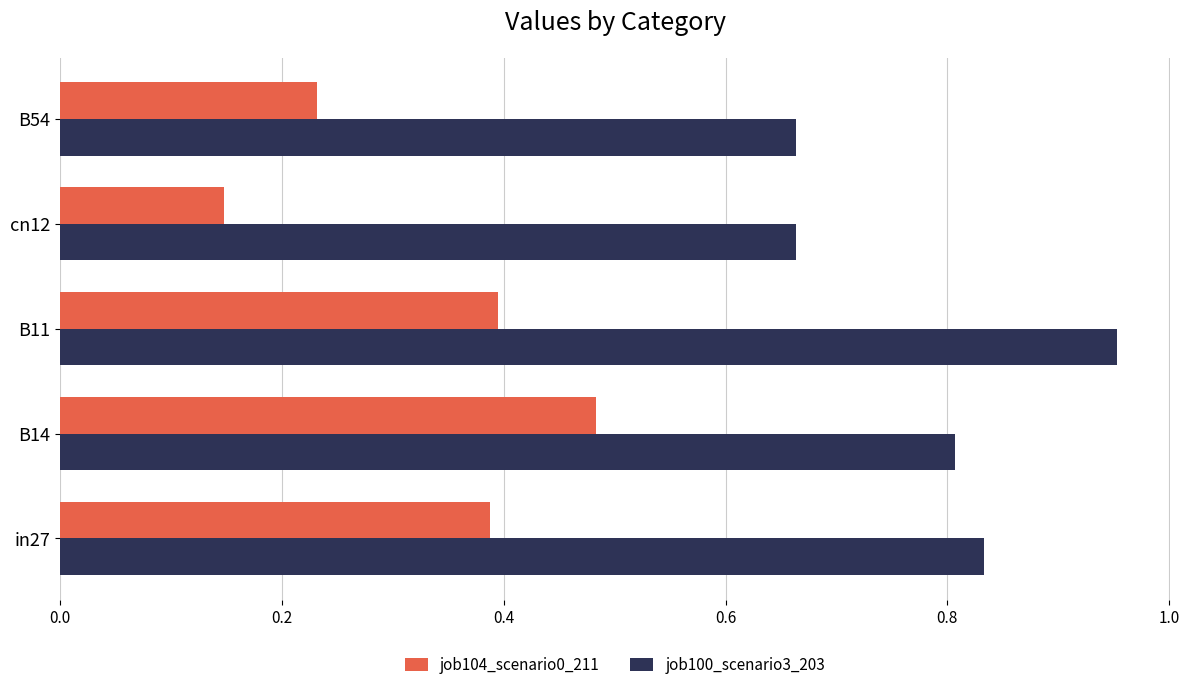

How many job100_scenario3_203 values are between 0 and 1?

5